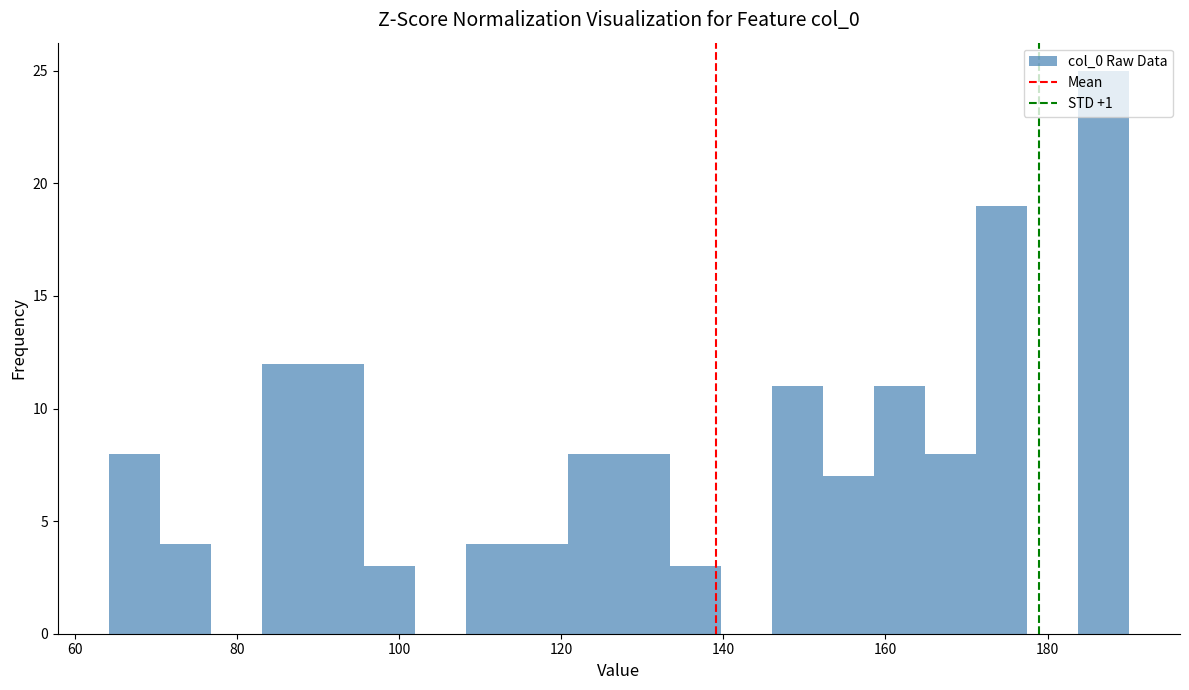

Read against the x-axis, roughly where is the centre of the tallest bar?

186